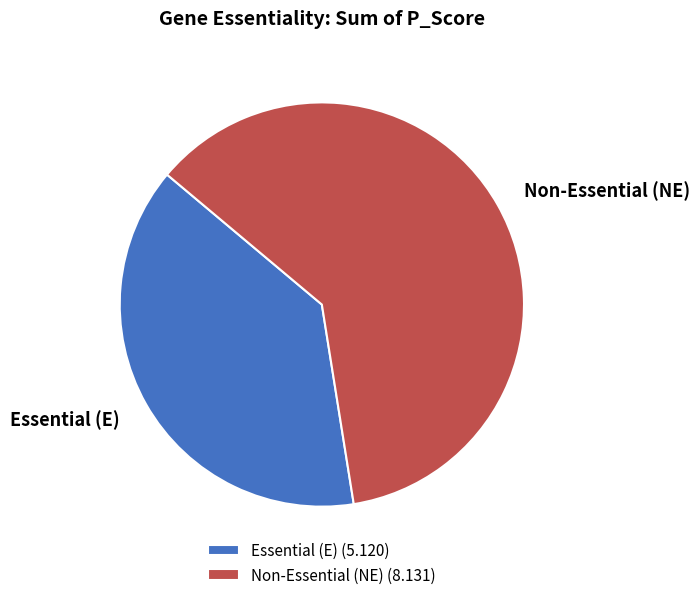

Is it true that Non-Essential (NE) is 61% of the pie?

True